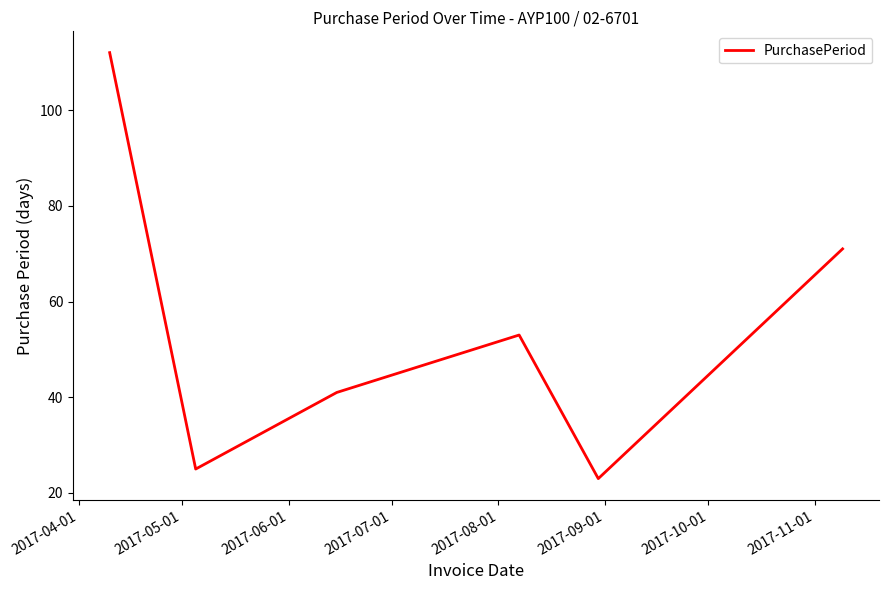

How many interior local valleys (lower than both neighbors) does the data have?

2